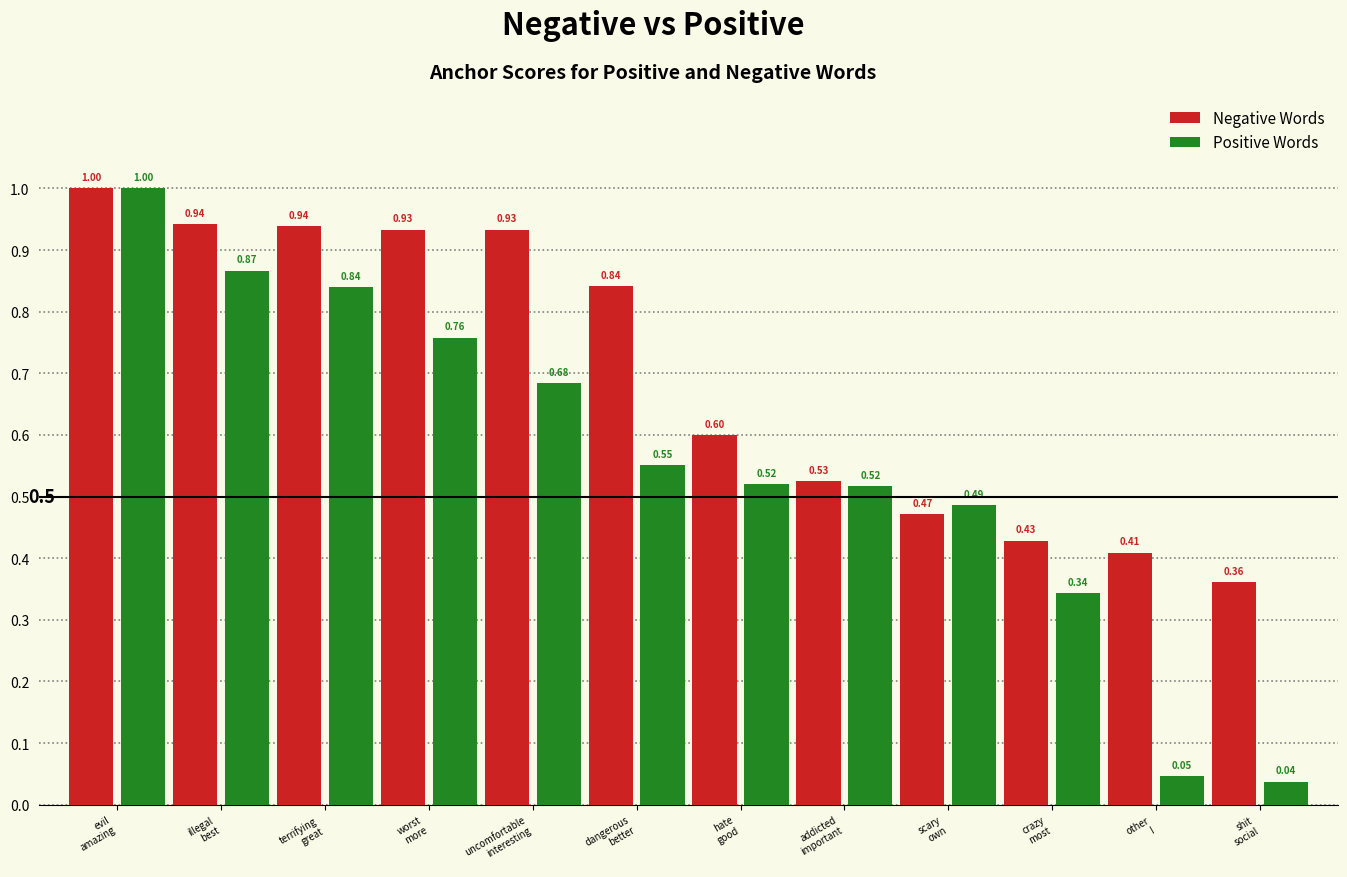

What is the approximate value of Positive Words at addicted
important?

0.5